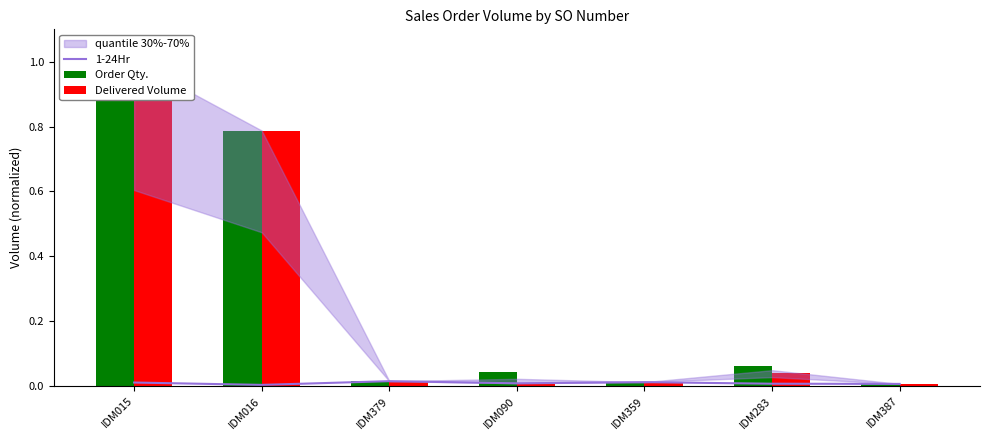

Are the bars horizontal?

No